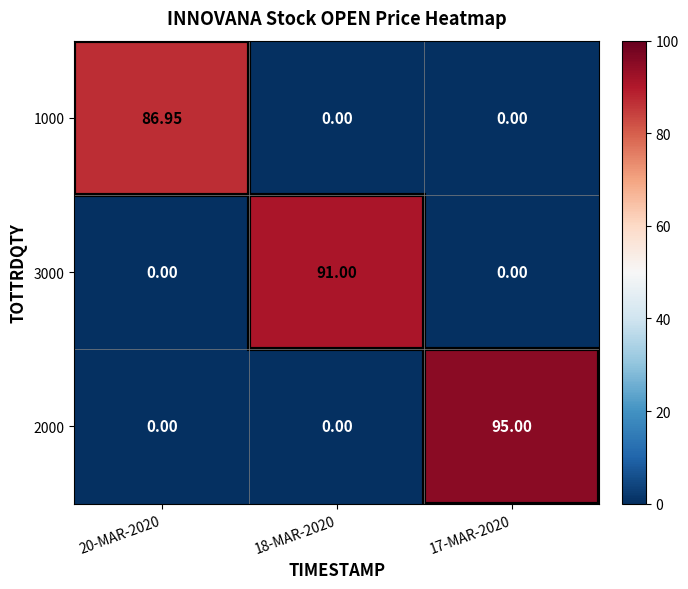

Is the value of 1000 at 20-MAR-2020 greater than the value of 2000 at 18-MAR-2020?

Yes